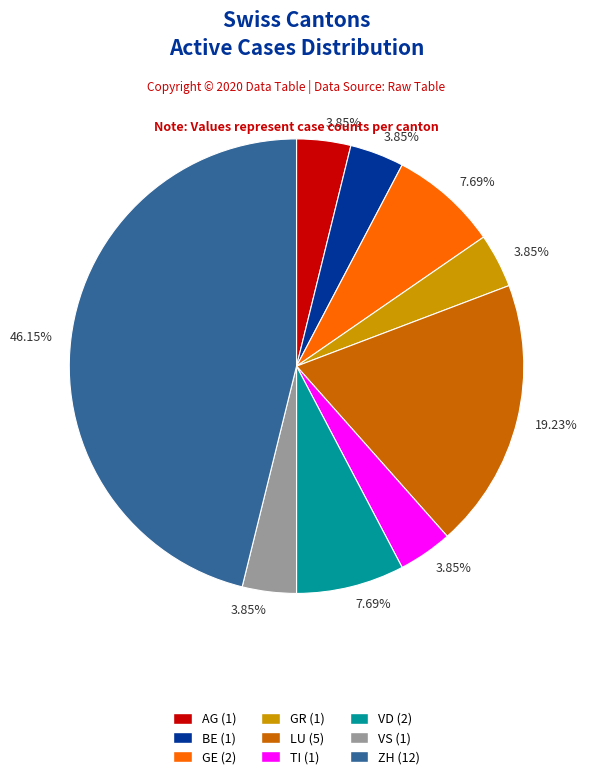

What is the largest slice in the pie chart?

ZH